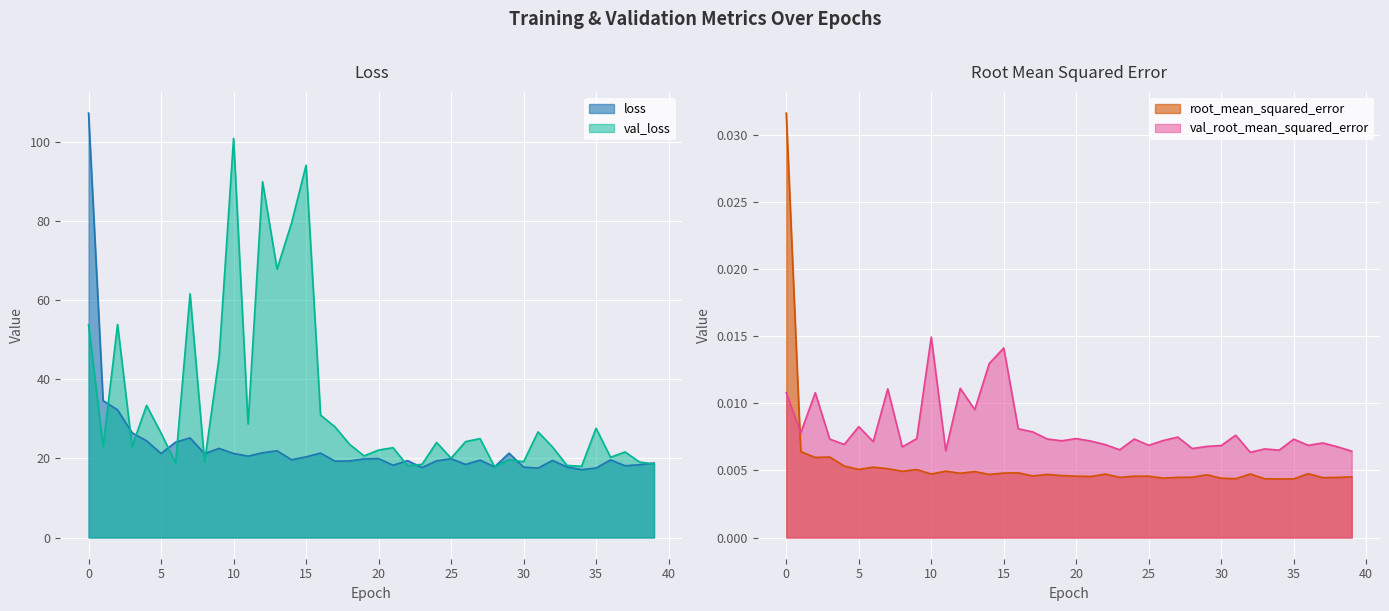

What is the sum of the val_loss values at 12 and 8?

109.1